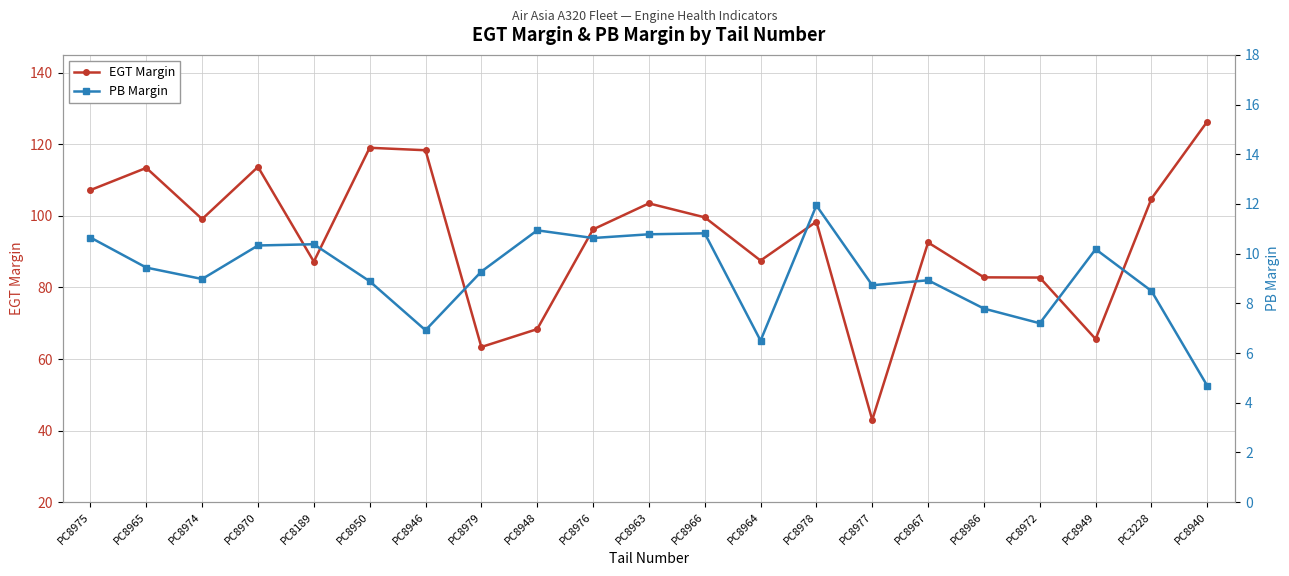

What is the difference between the PB Margin values at PC8963 and PC8972?

3.6